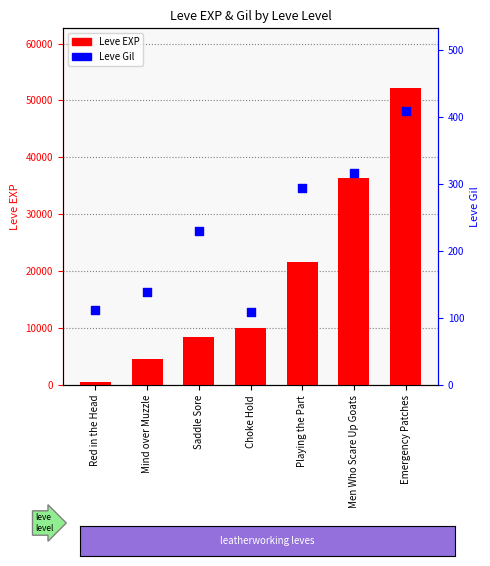

Which series has the largest total across all categories?

Leve EXP